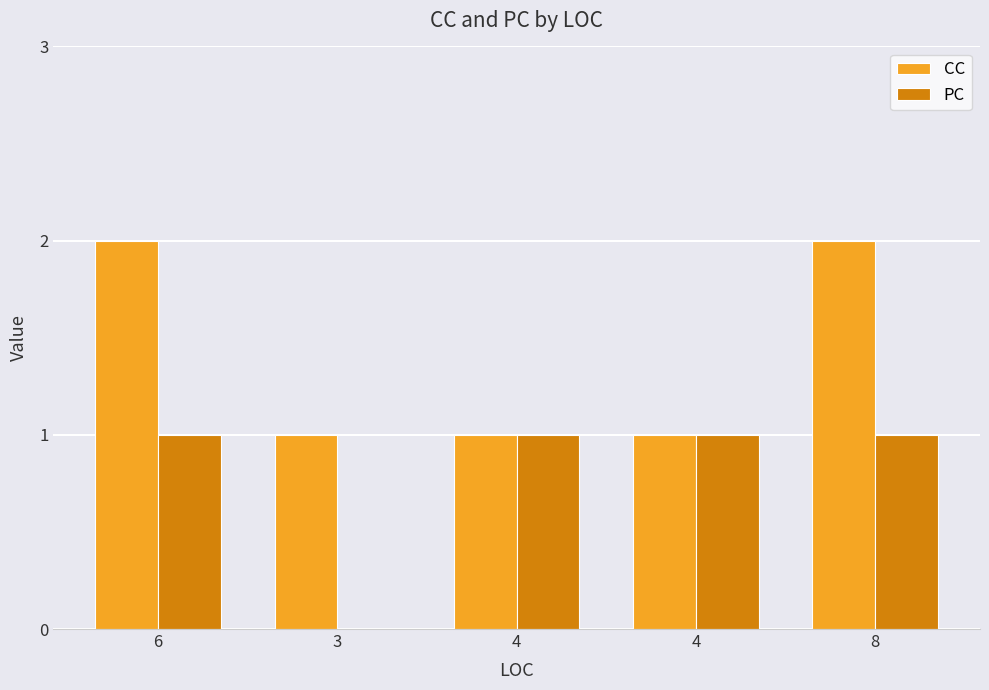

Reading left to right, extract all data points from this chart.

CC: 2	1	1	1	2
PC: 1	0	1	1	1